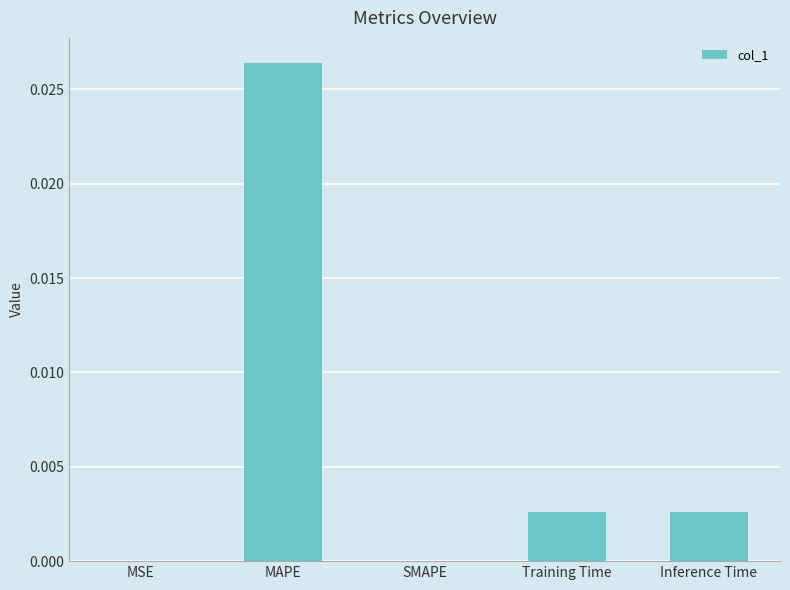

Are the bars grouped side by side (vs. stacked)?

No